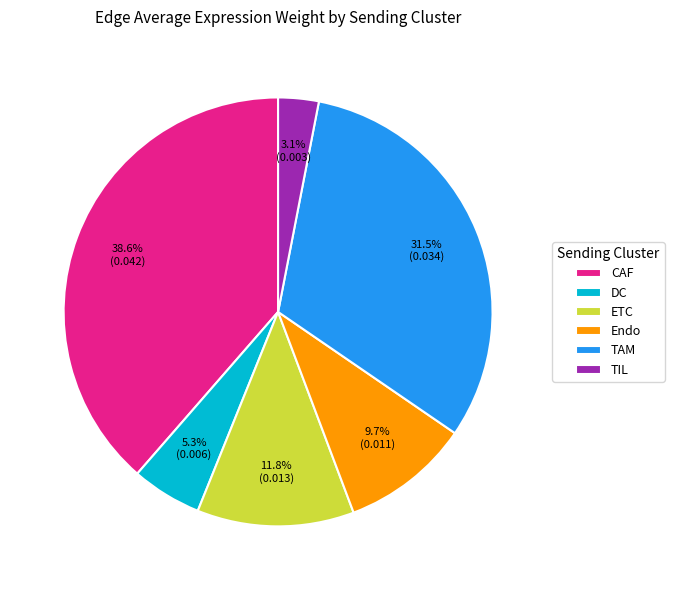

Which category has the biggest portion of the pie?

CAF